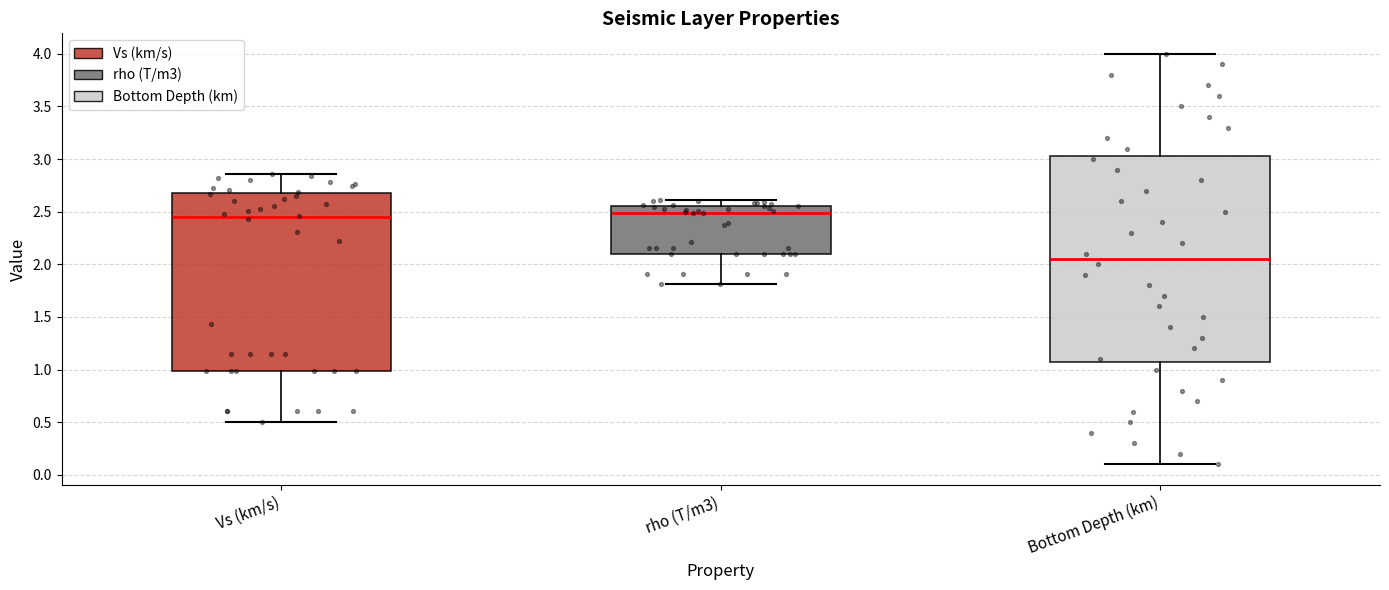

Where does the lower whisker of the box for Bottom Depth (km) end on the y-axis? The values are not printed on the chart, so give them approximately, as read against the axis.

0.10